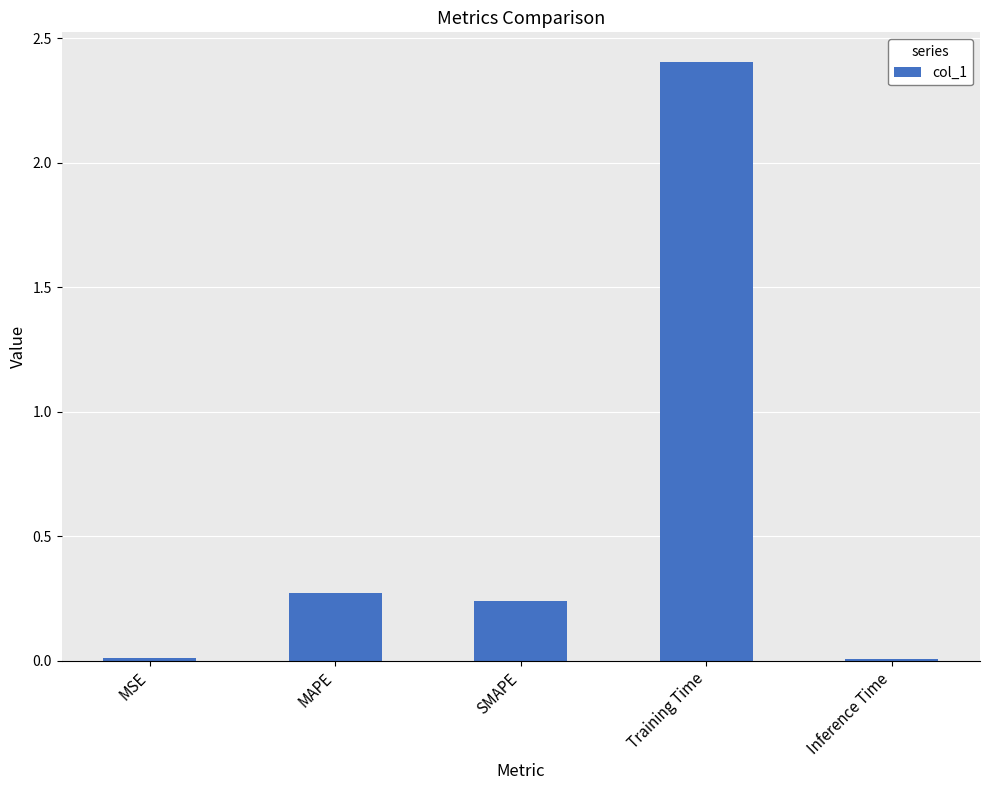

How many bars are there in total?

5